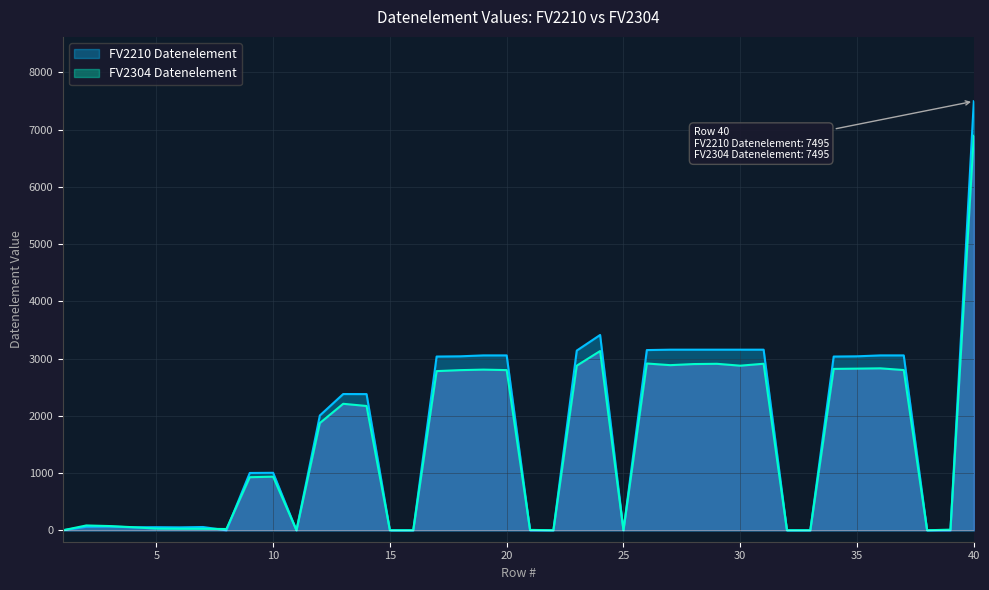

How many categories are shown in the chart?

40